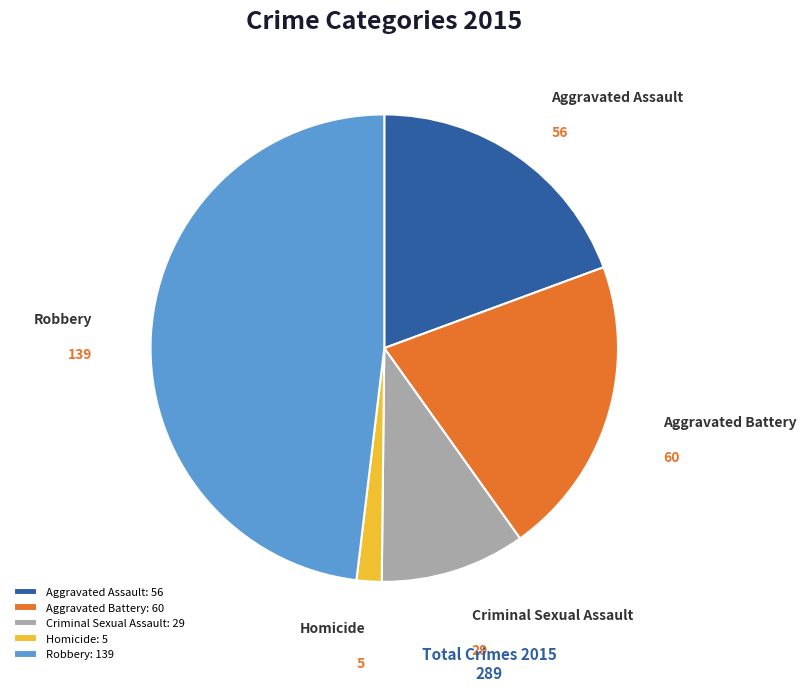

Between Aggravated Assault and Criminal Sexual Assault, which is larger?

Aggravated Assault